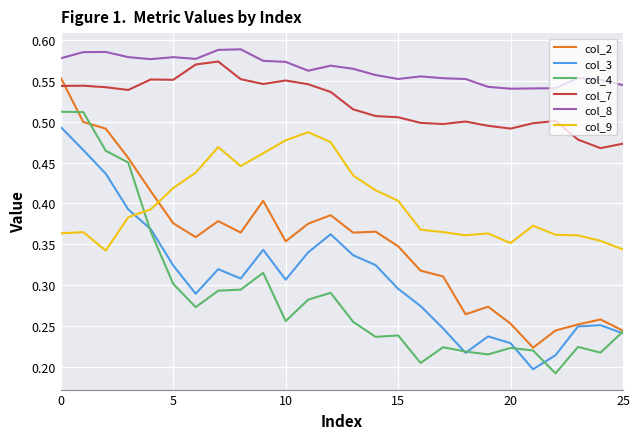

True or false: col_8 and col_4 cross at least once.

False